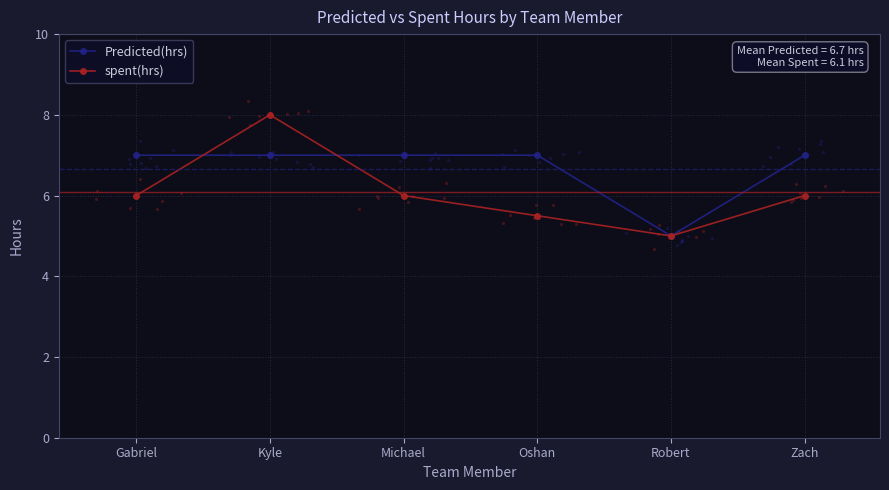

Which series contains the lowest Y value?

Predicted(hrs)